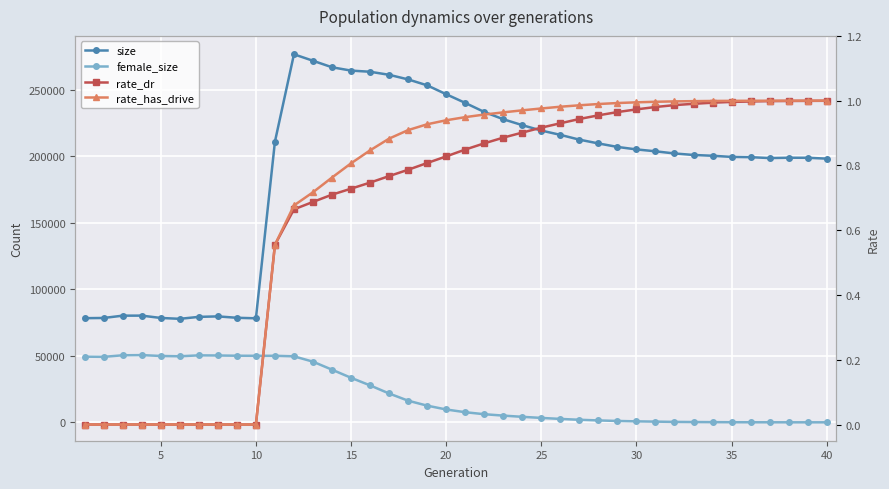

Is this an area chart (filled region under the line)?

No